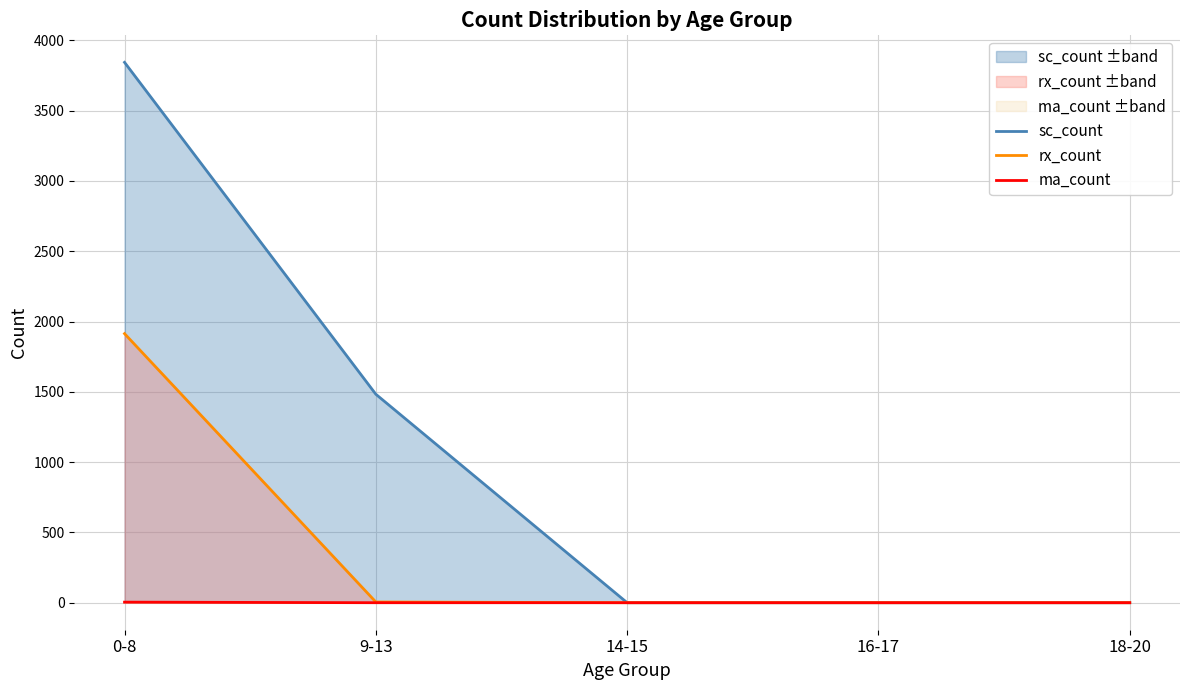

At how many categories does at least one series exceed 3197?

1